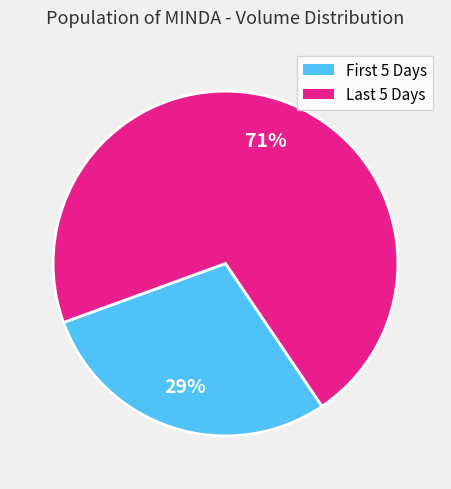

Is there any slice that represents more than half of the pie?

Yes